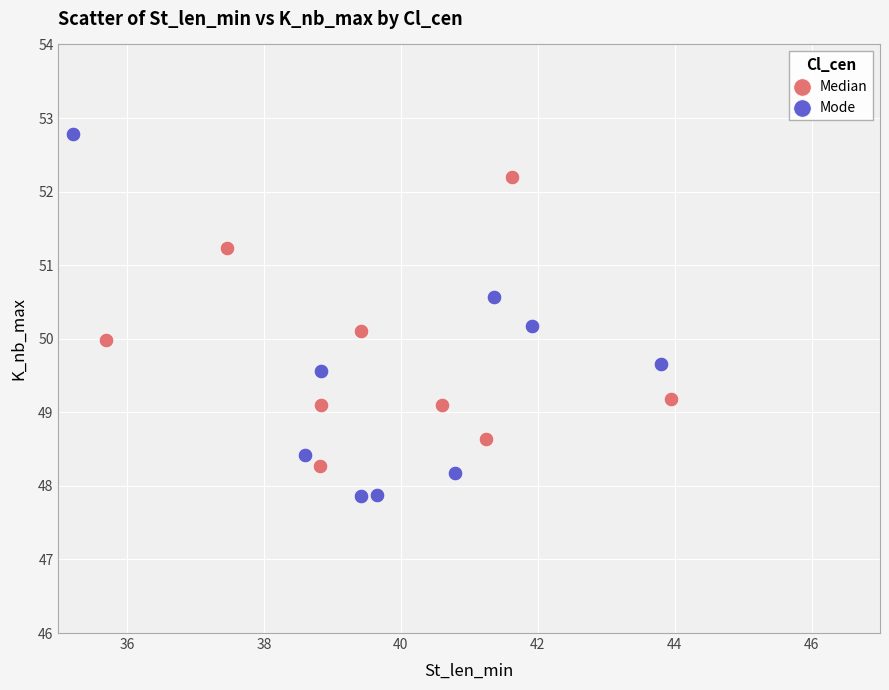

Which series contains the highest Y value?

Mode